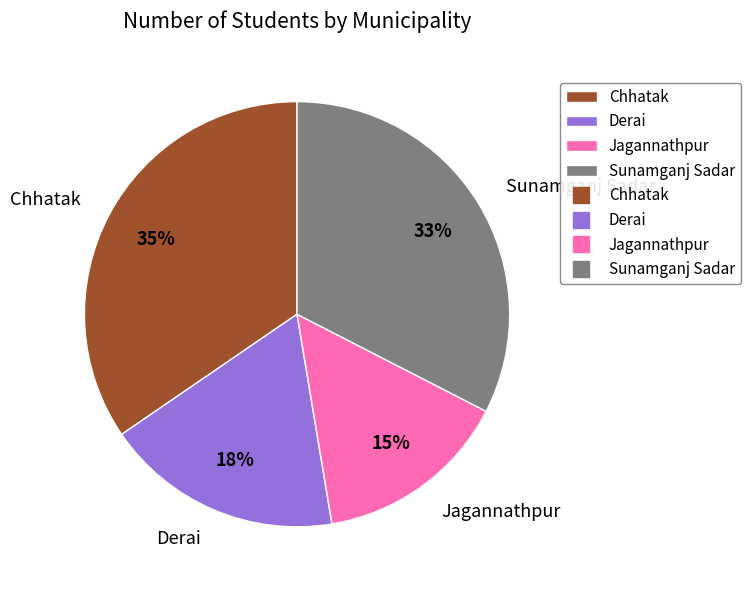

Rank the categories by value from lowest to highest.

Jagannathpur, Derai, Sunamganj Sadar, Chhatak